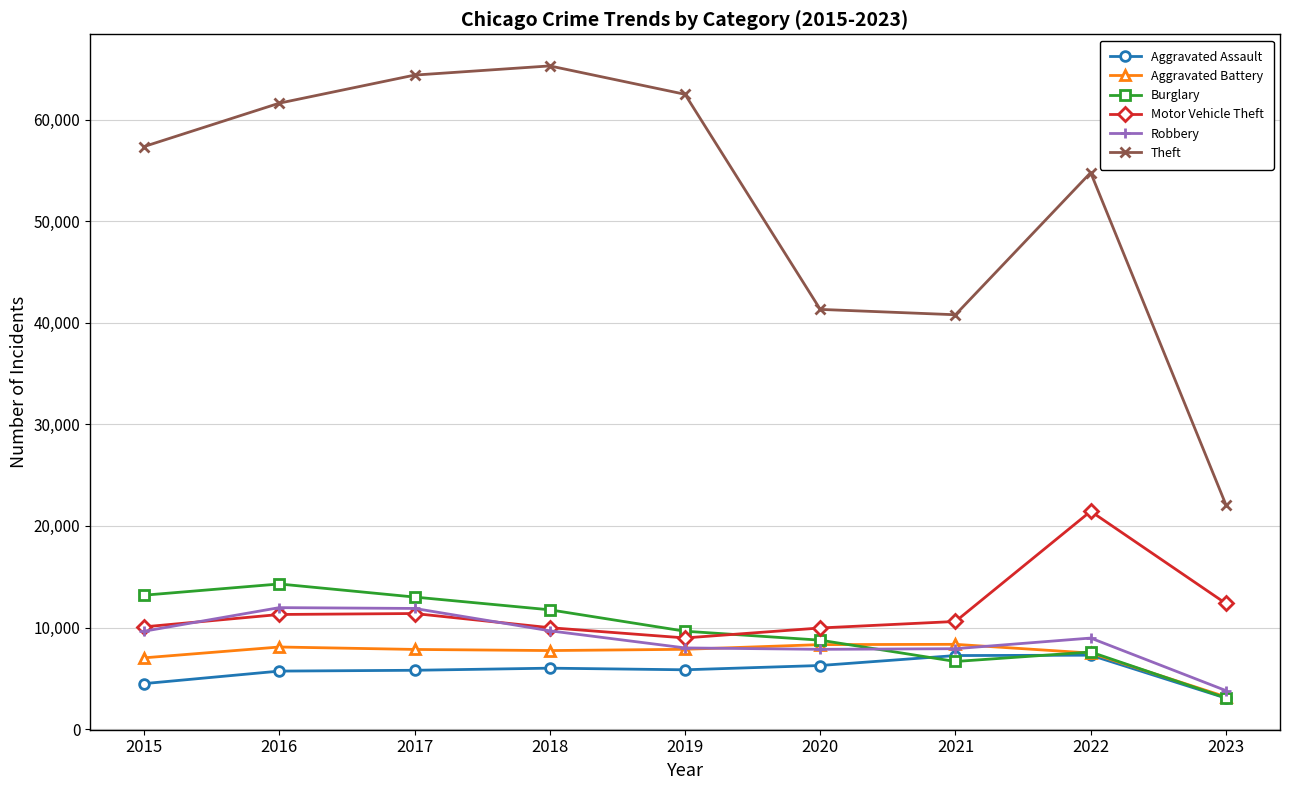

What is the difference between the maximum and minimum values in the Motor Vehicle Theft series?

12467